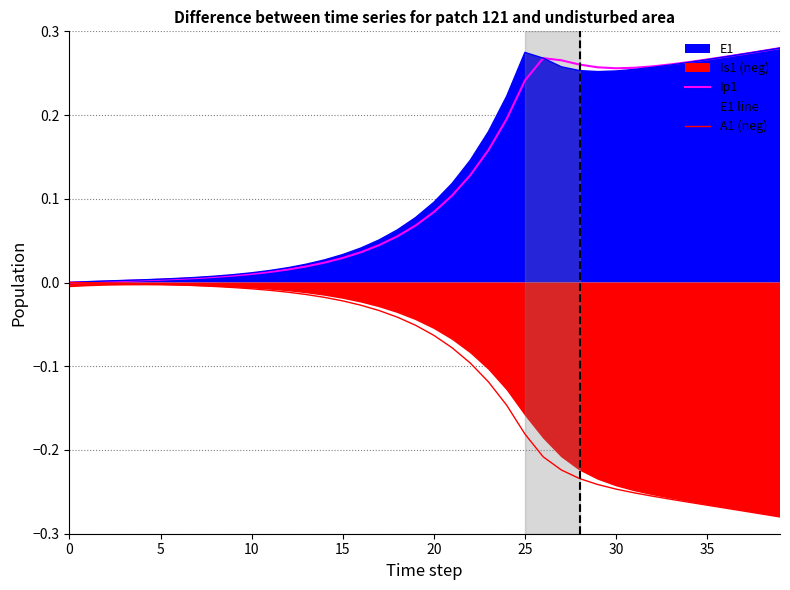

True or false: A1 (neg) has a value of -0.0 at 40.

False